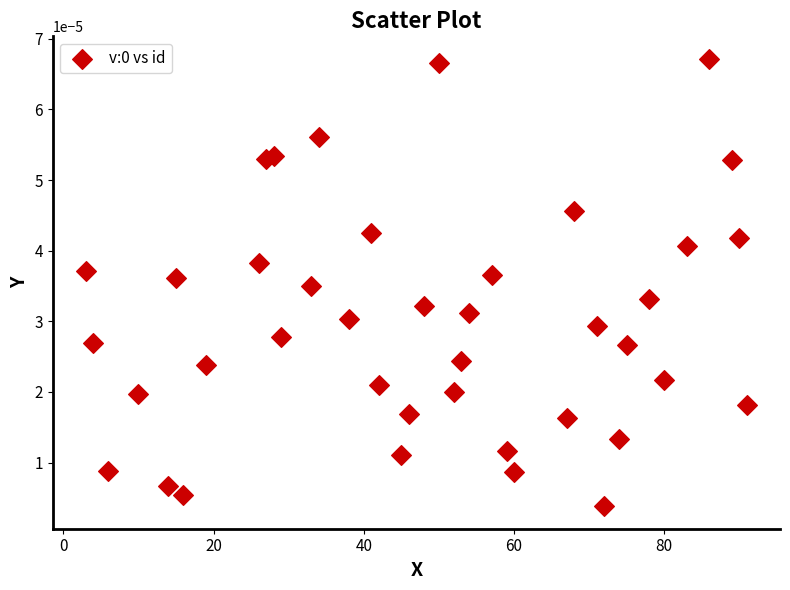

How many points are shown in the scatter plot?

40